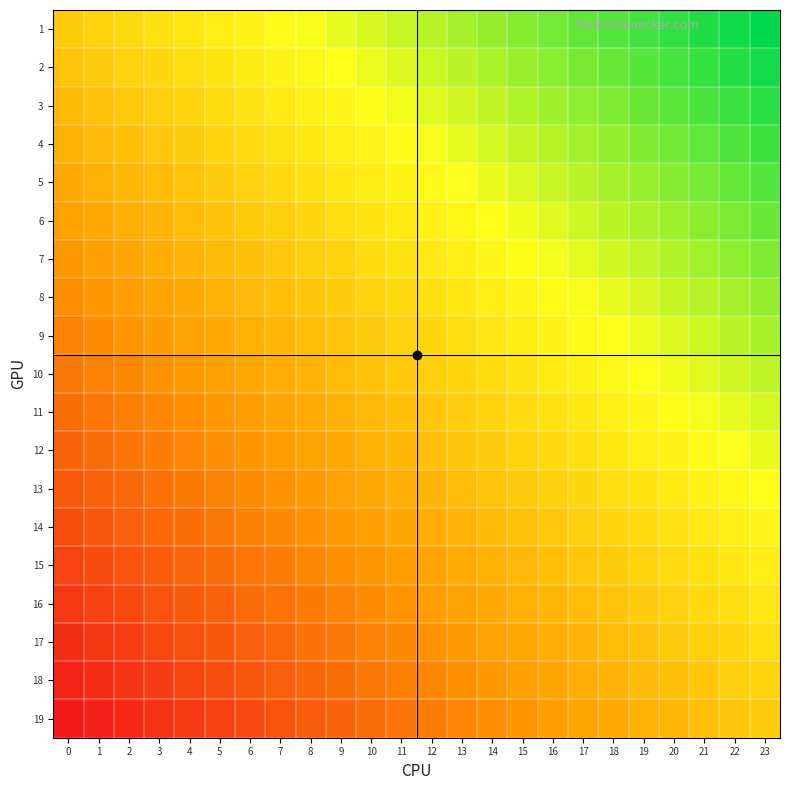

Which series changed the most between 11 and 19?

3